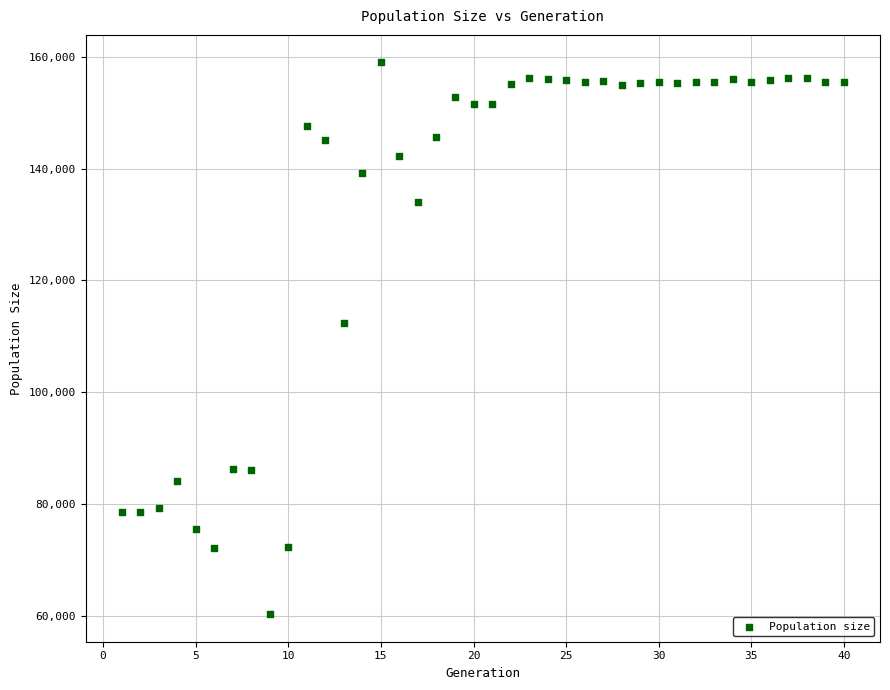

What Y value in the scatter plot is closest to 109635?

112364